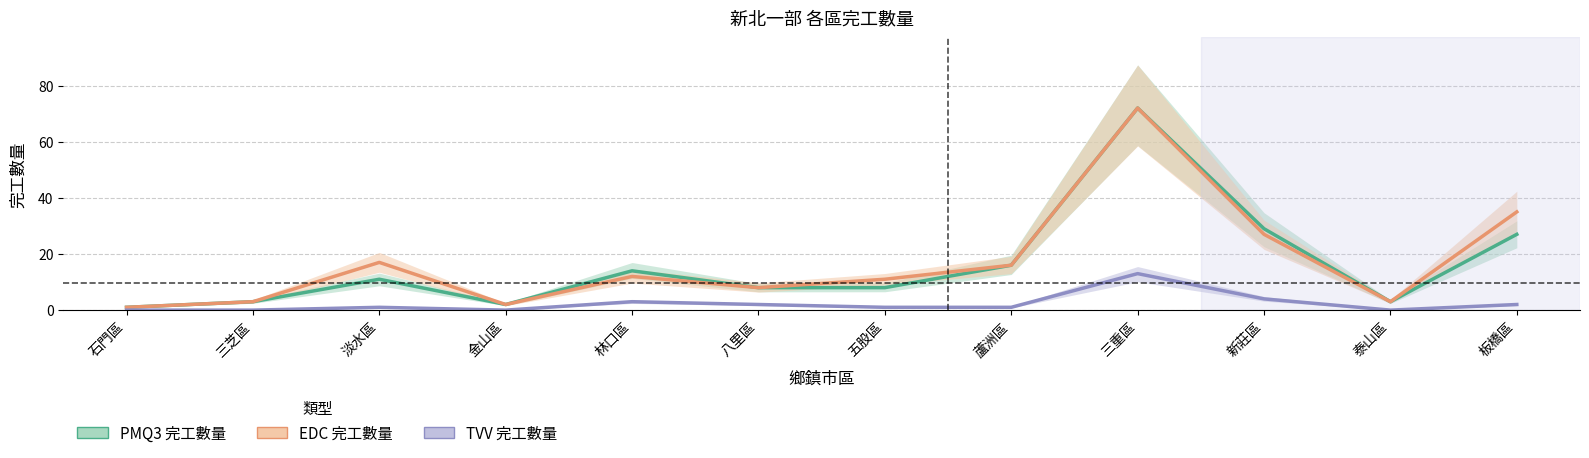

What is the difference between the maximum and second lowest values in the PMQ3 完工數量 series?

70